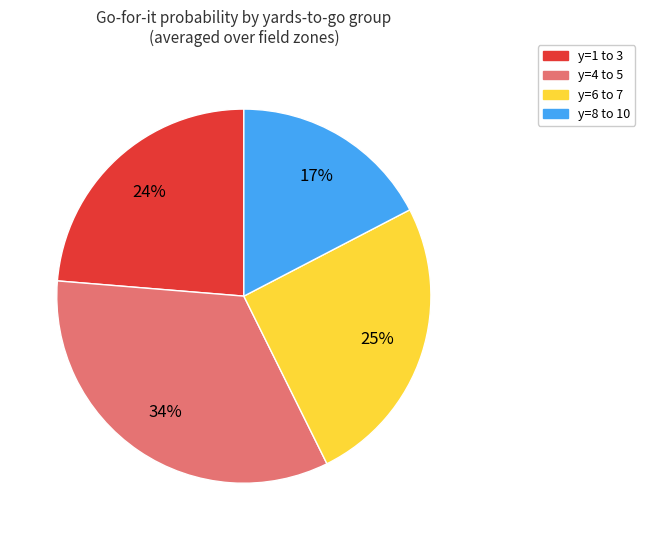

To the nearest percent, what is the average slice percentage?

25%